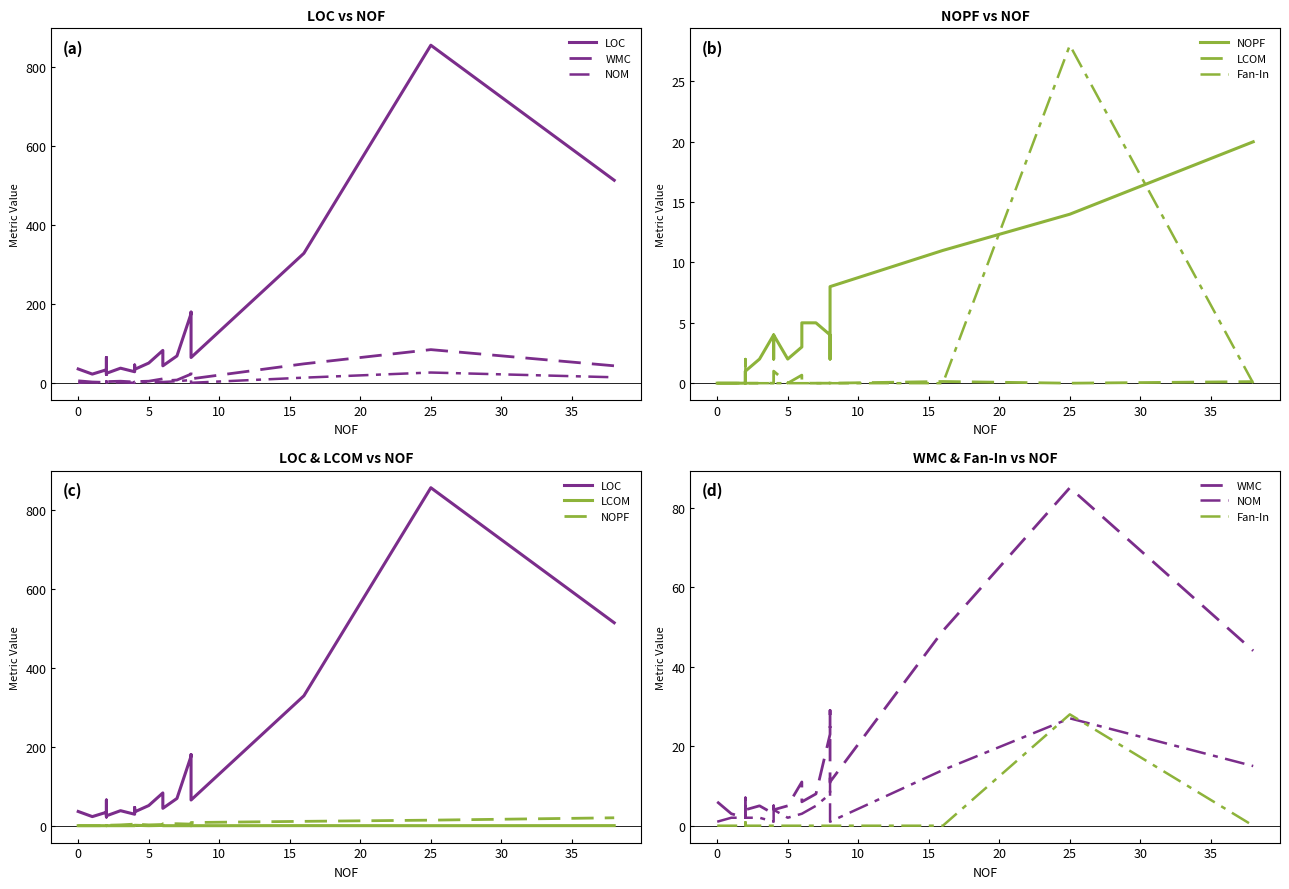

What is the difference between the maximum and second lowest values in the LOC series?

833.0